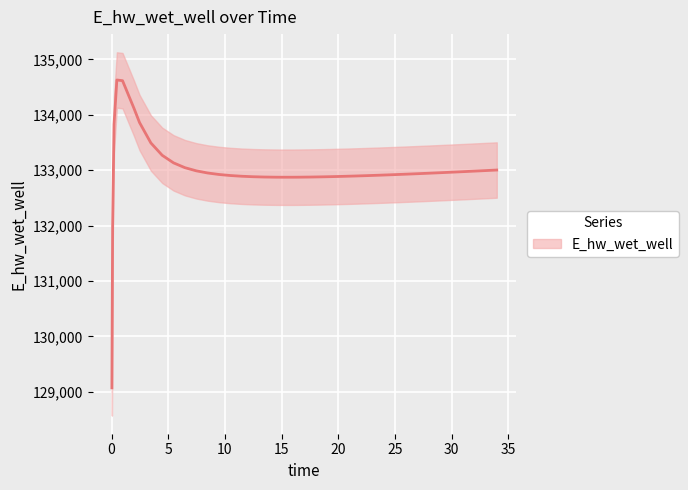

How many lines are shown in the chart?

1